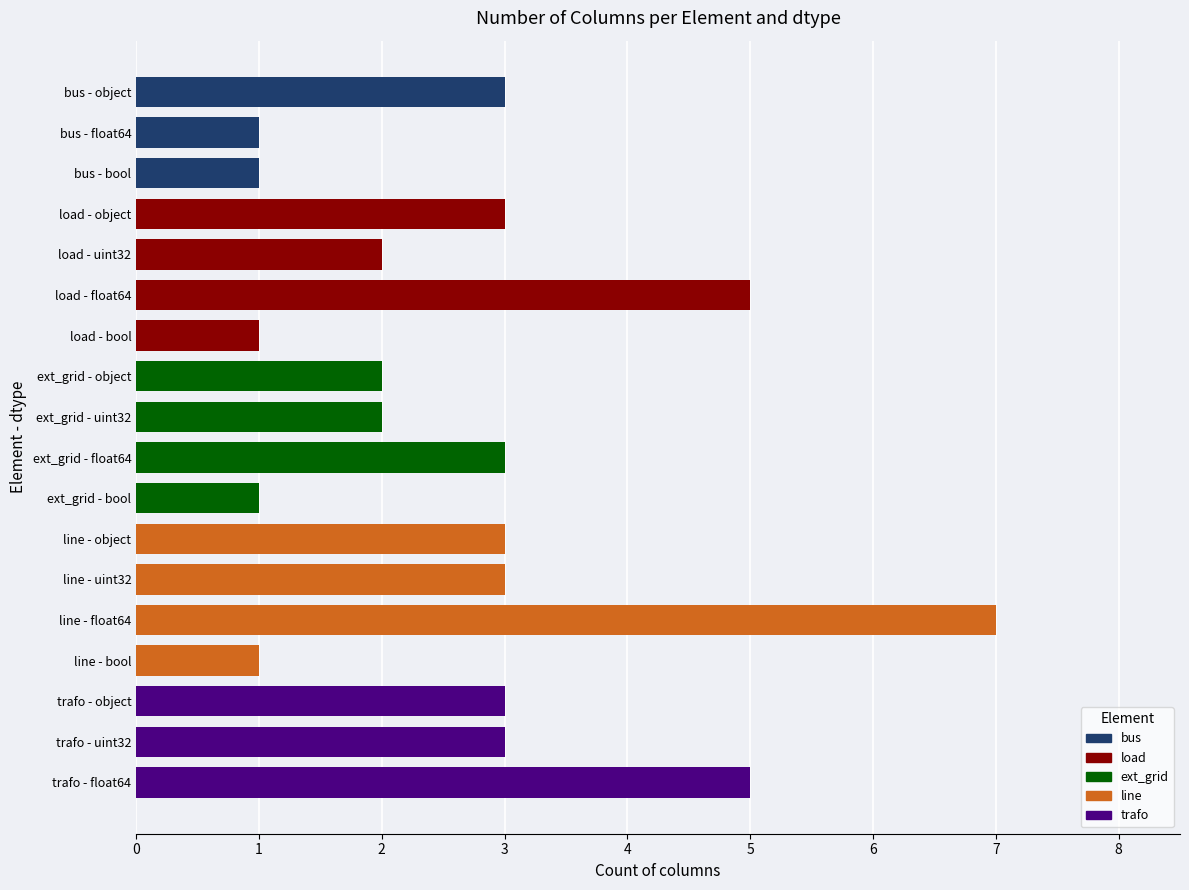

What is the label of the 1st bar from the top?

bus - object